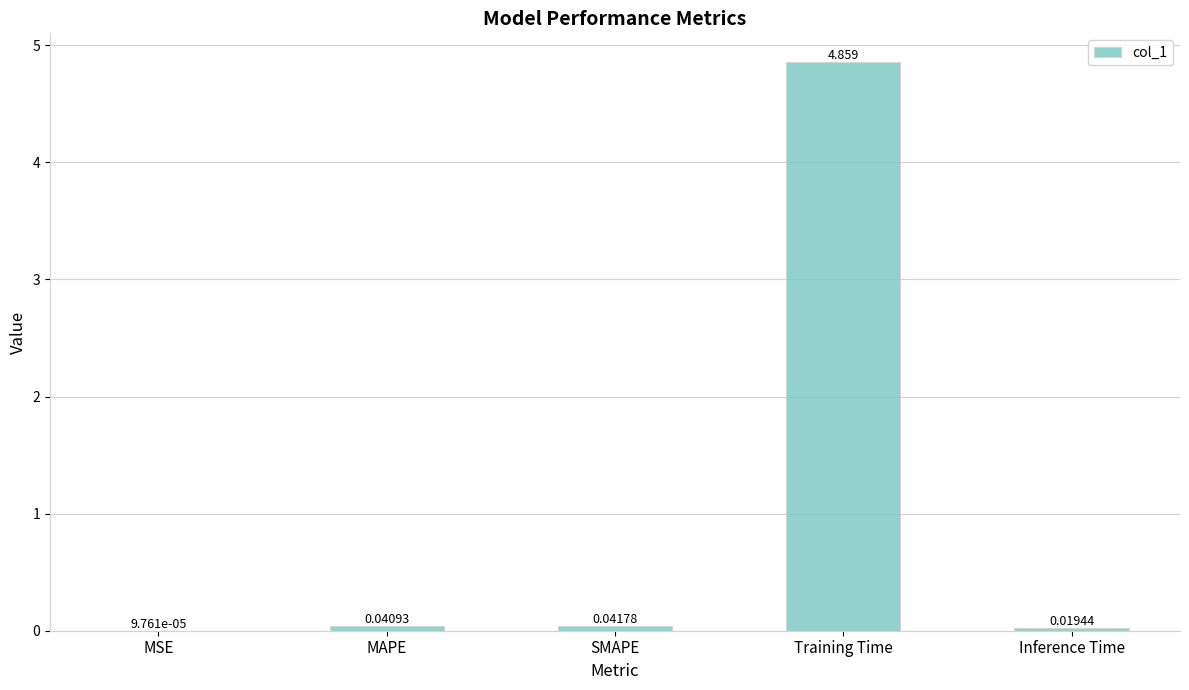

Where is the data nearest to the value 2?

SMAPE